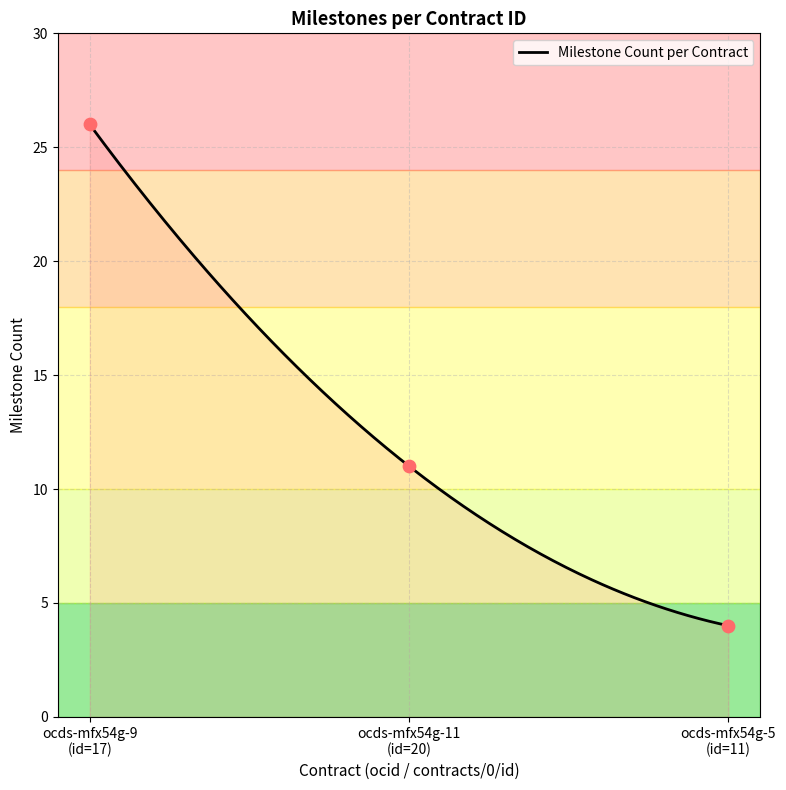

What is the change in value from 20 to 63?

-6